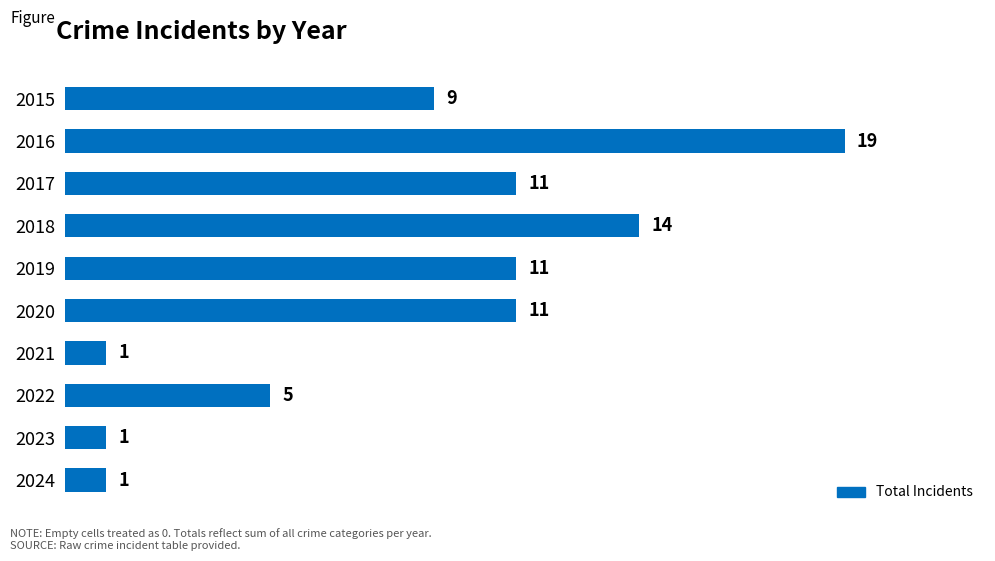

How many values are below 11?

5